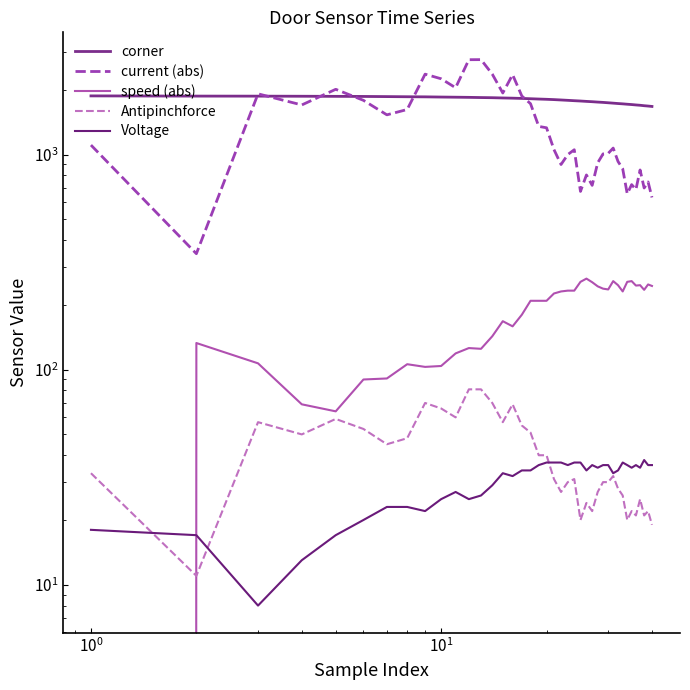

Which series ends up on top after the final intersection of corner and current (abs)?

corner